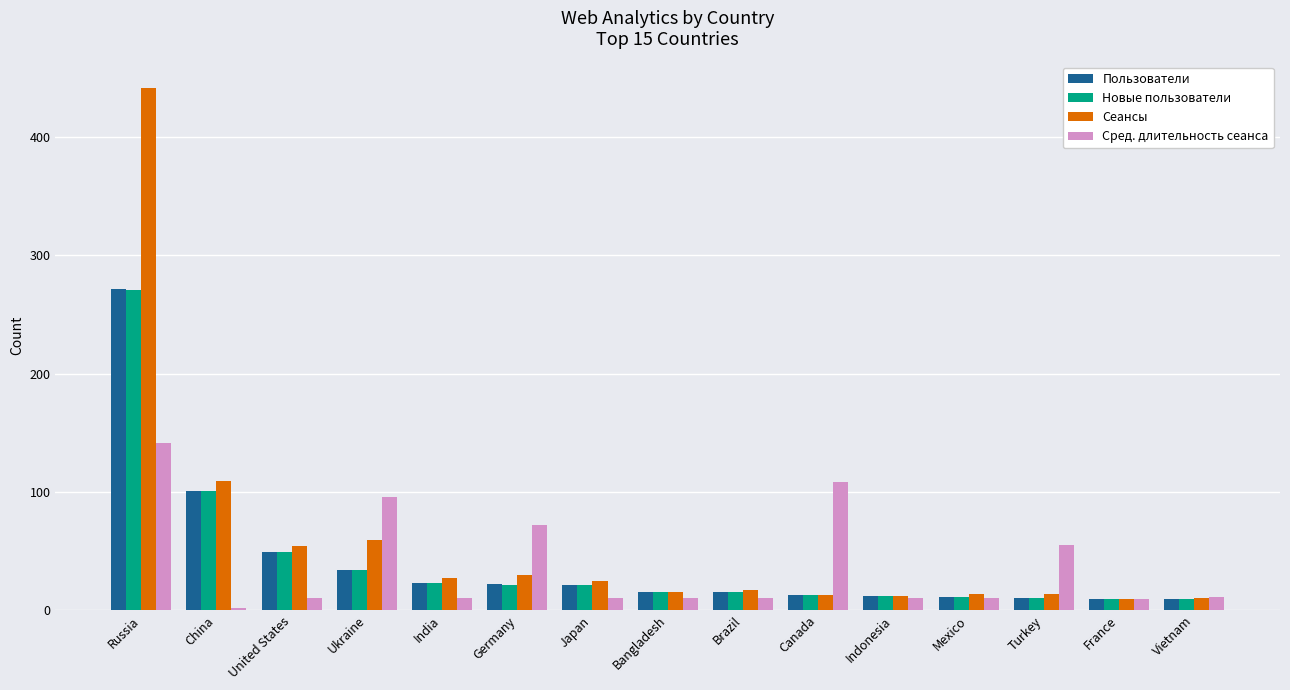

Which category has the highest value across all series?

Russia